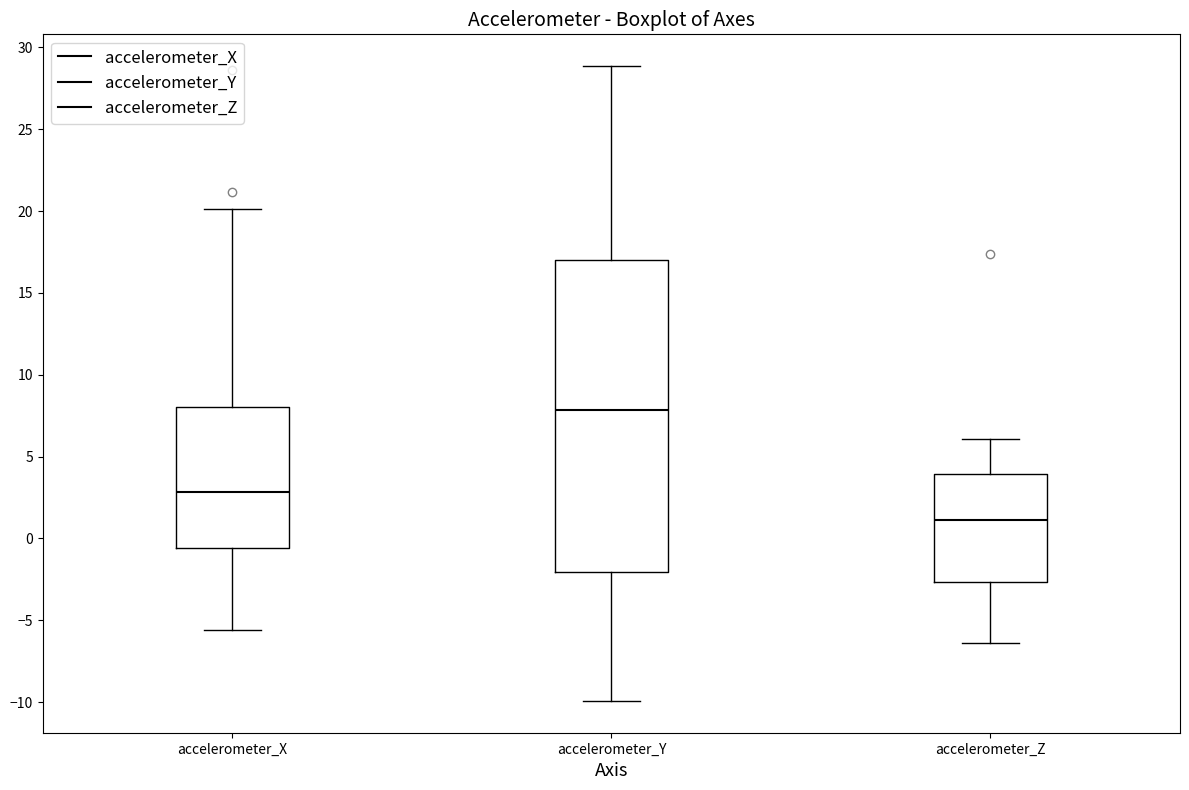

Comparing the boxes themselves (not the whiskers), which one is the tallest?

accelerometer_Y